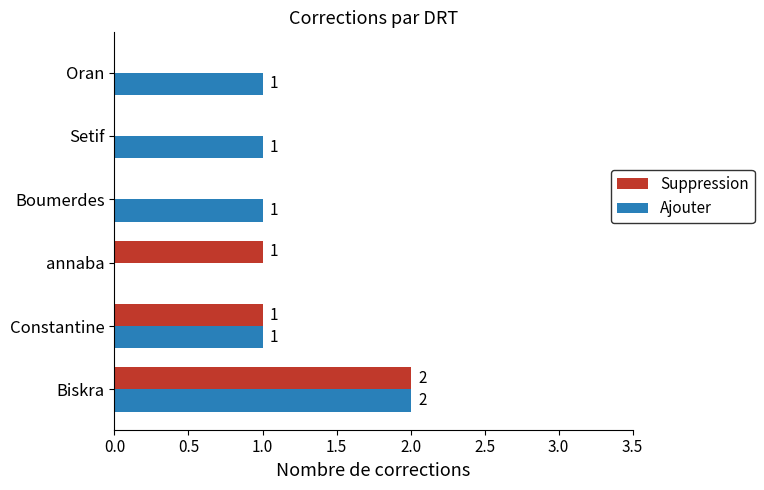

The value of Ajouter at Biskra is 3. True or false?

False